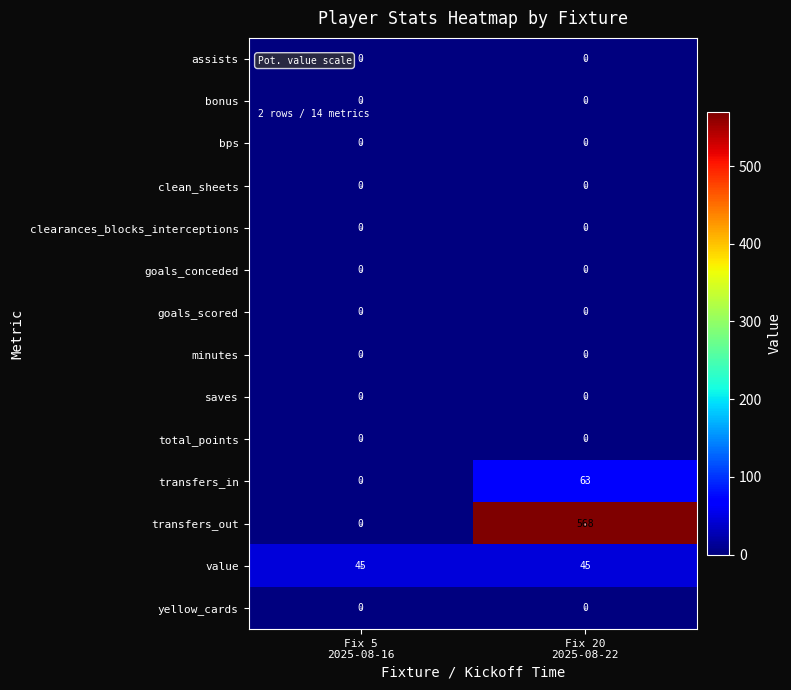

Which series has the largest range (max minus min)?

transfers_out